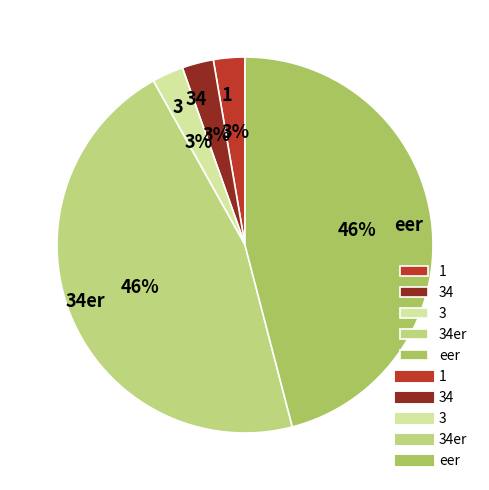

Count the number of slices in the pie.

5